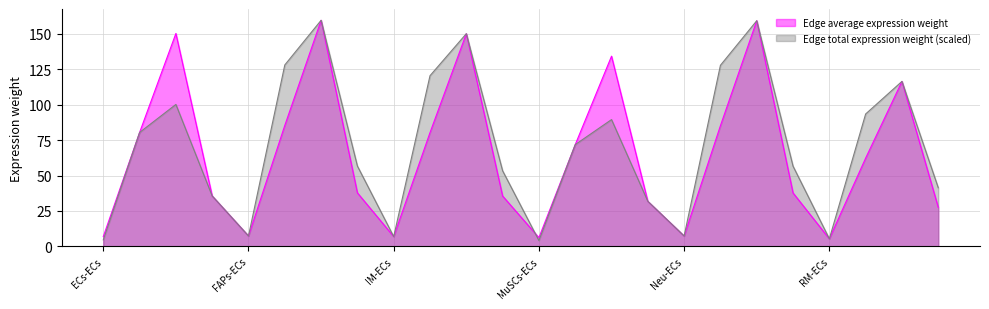

What is the smallest value displayed?

4.1